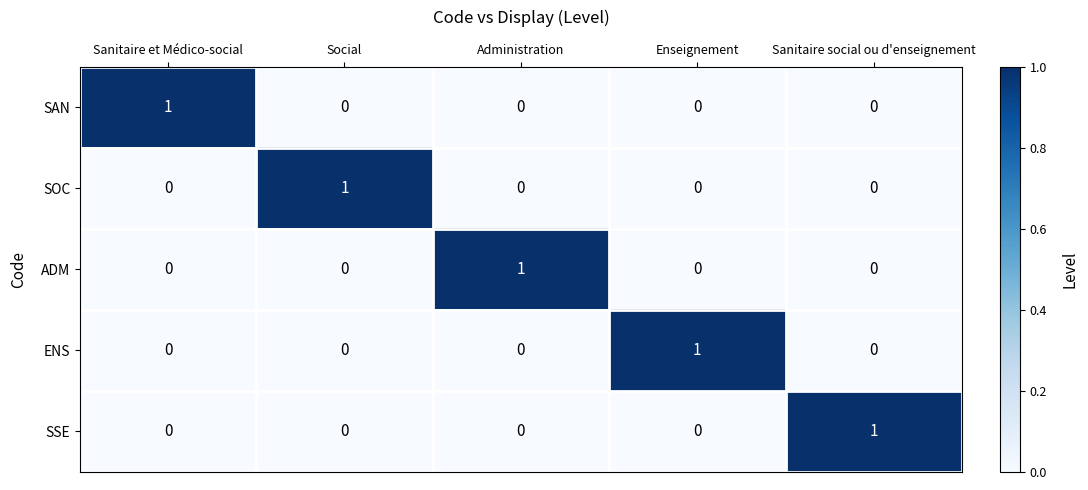

Count the ENS values in the range 0 to 1.

5